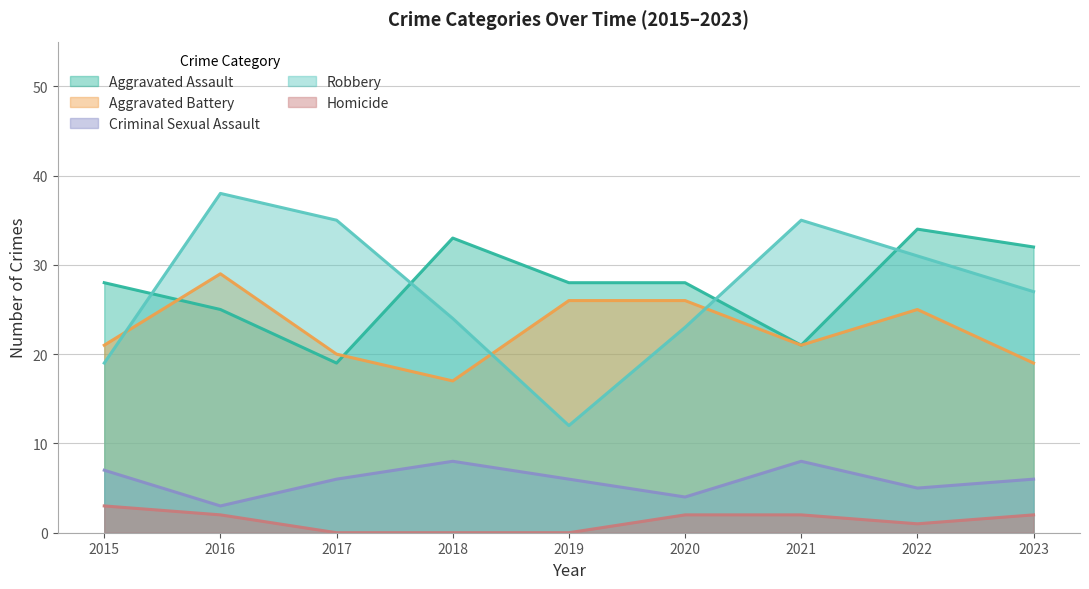

What value does the Aggravated Assault series have at 2019, to the nearest 5?

30